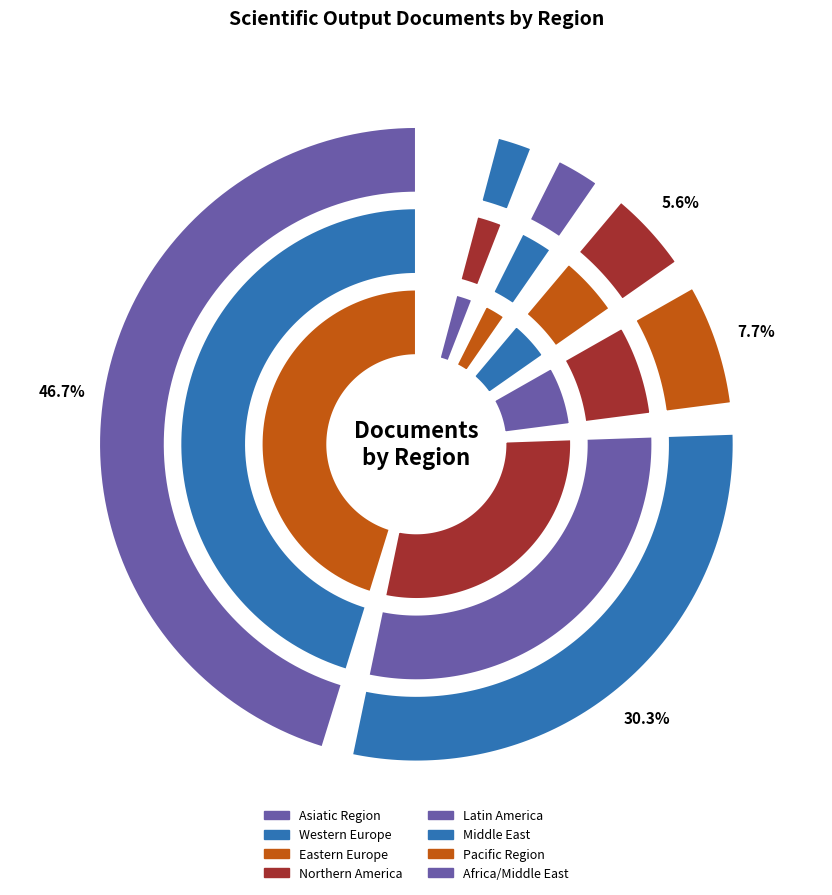

The Western Europe slice represents 18% of the pie. True or false?

False